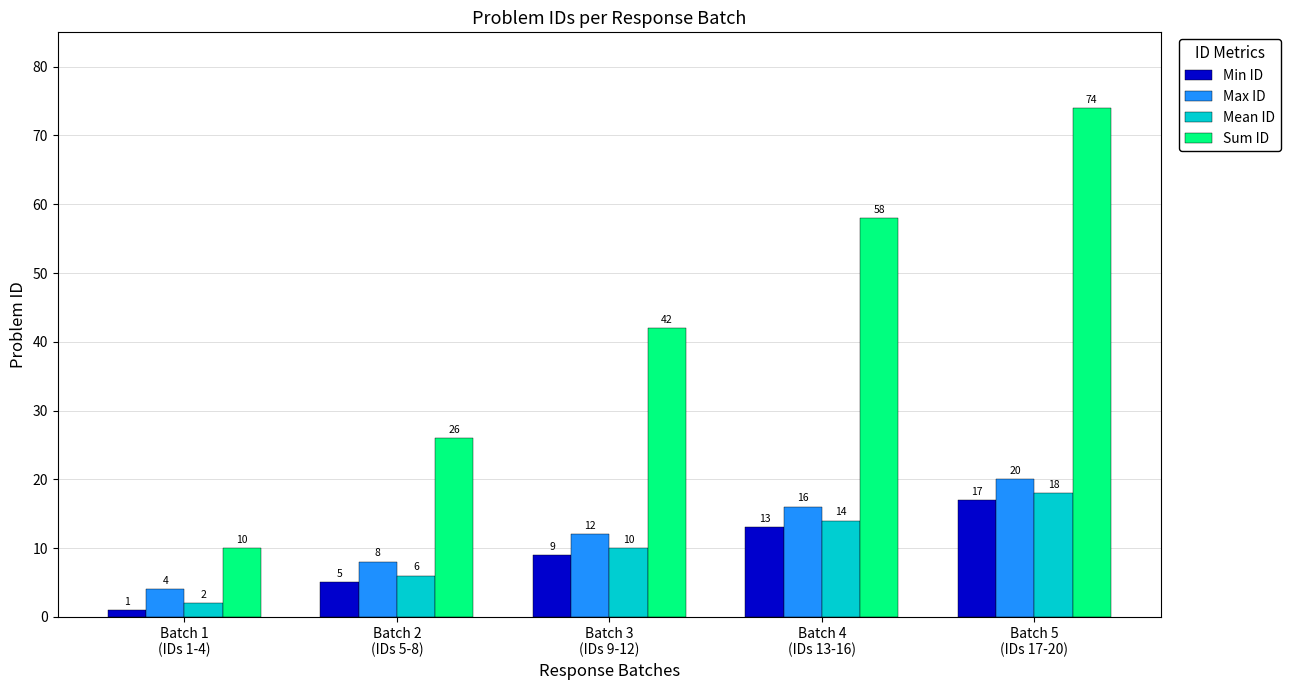

Which category has the highest value across all series?

Batch 5
(IDs 17-20)